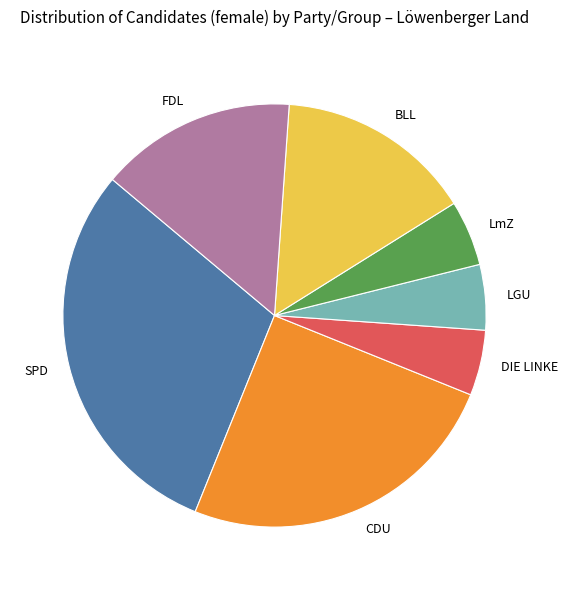

True or false: FDL accounts for 15% of the total.

True